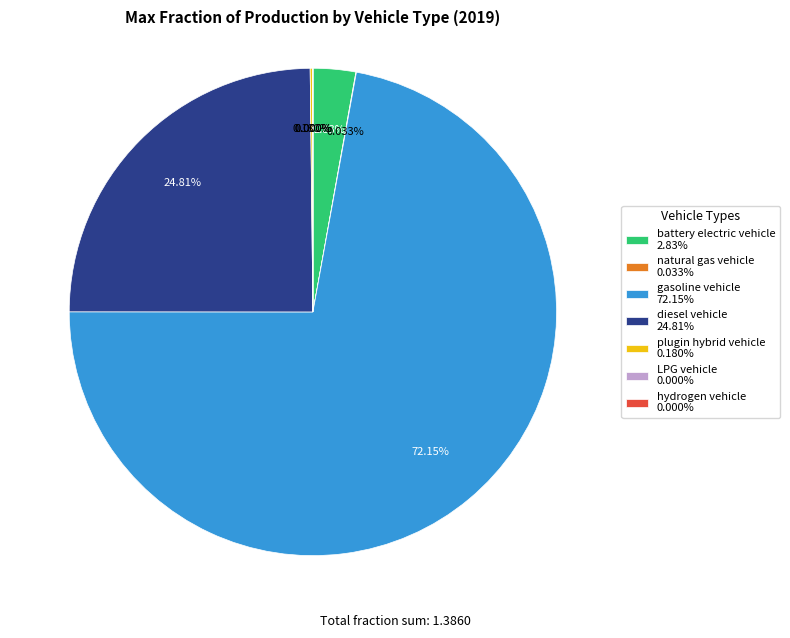

Is the sum of LPG vehicle and plugin hybrid vehicle greater than half?

No